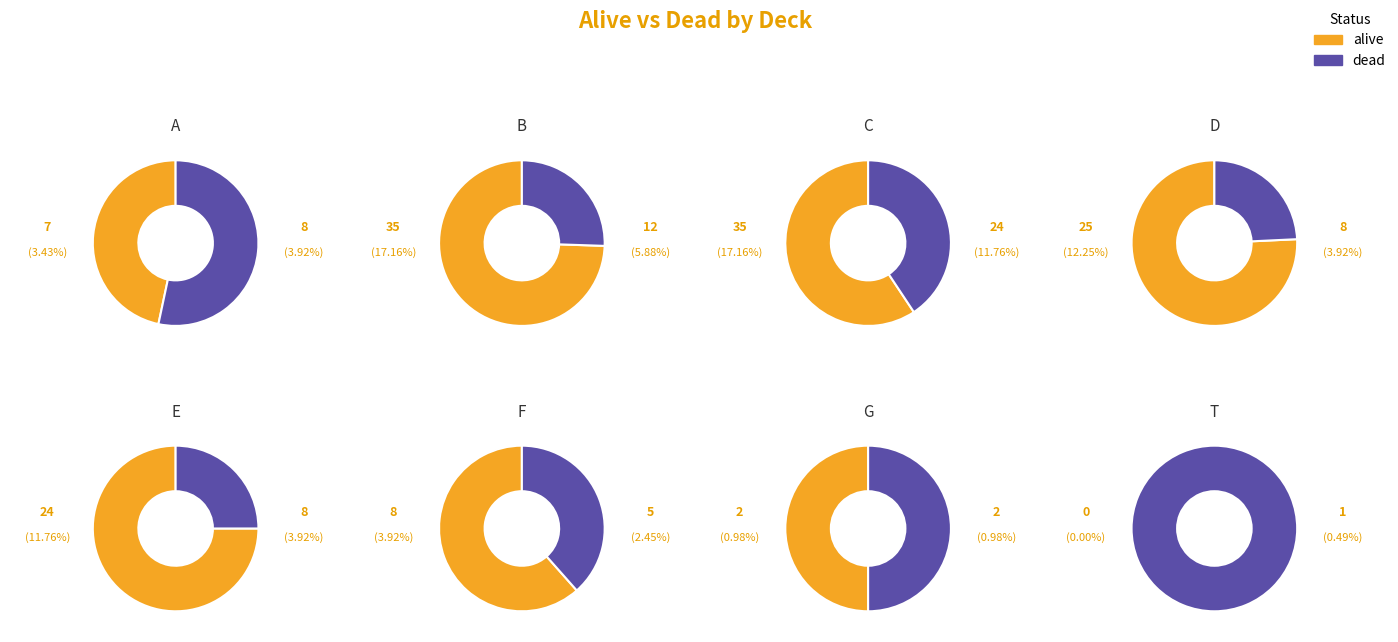

What is the largest slice in the pie chart?

B